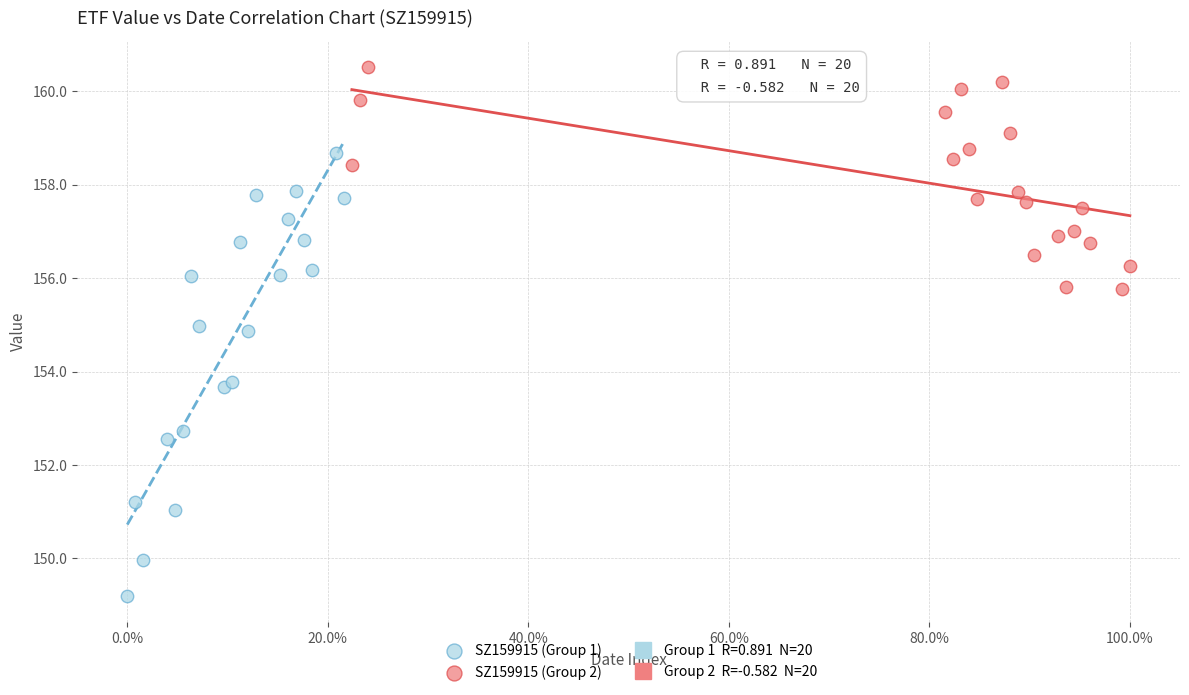

Which series has the widest spread of Y values?

SZ159915 (Group 1)